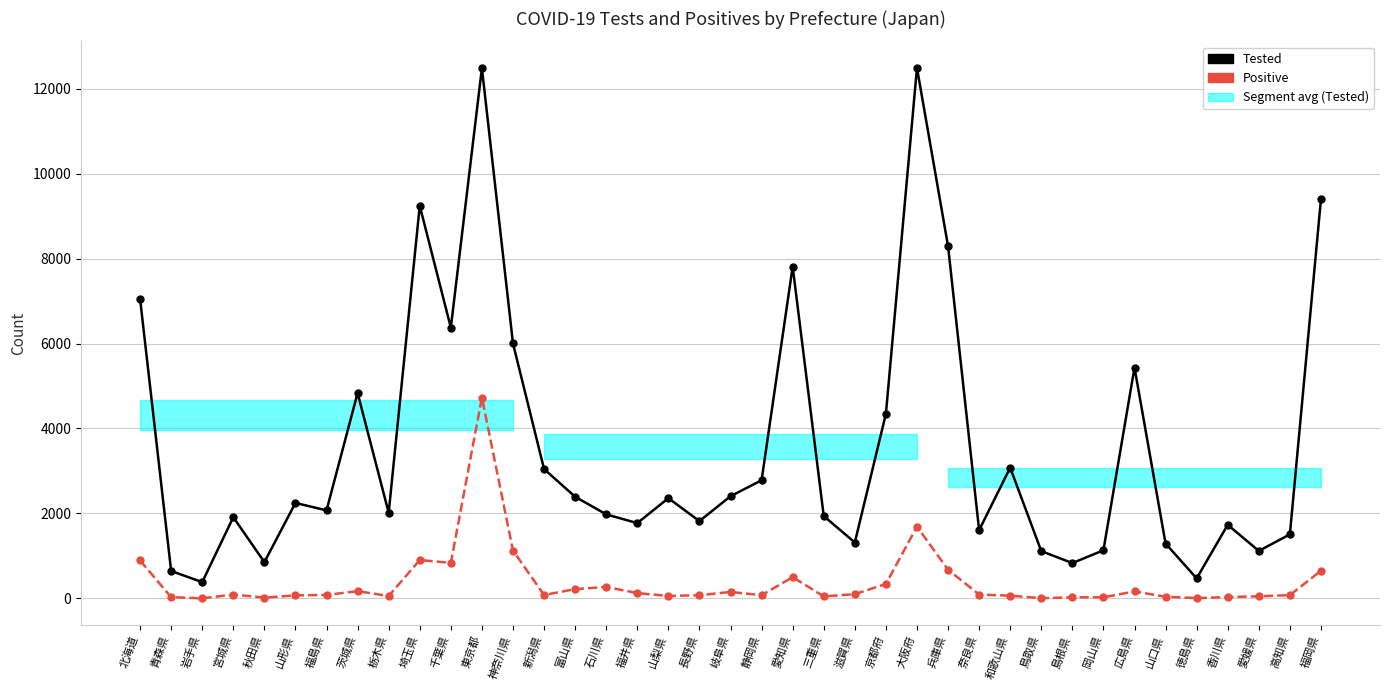

What position from the left is 北海道?

1